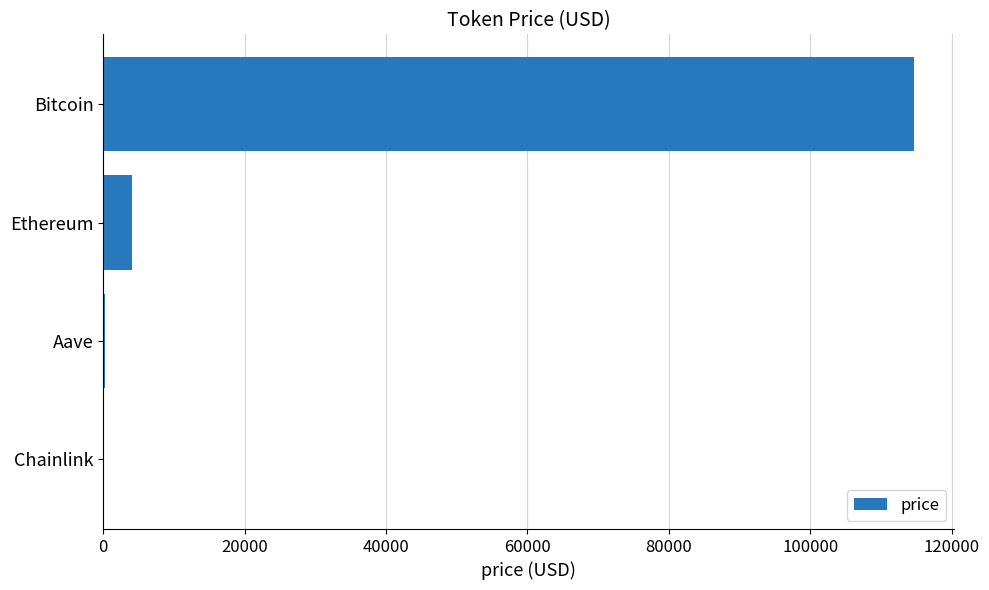

What is the greatest value displayed?

114616.0